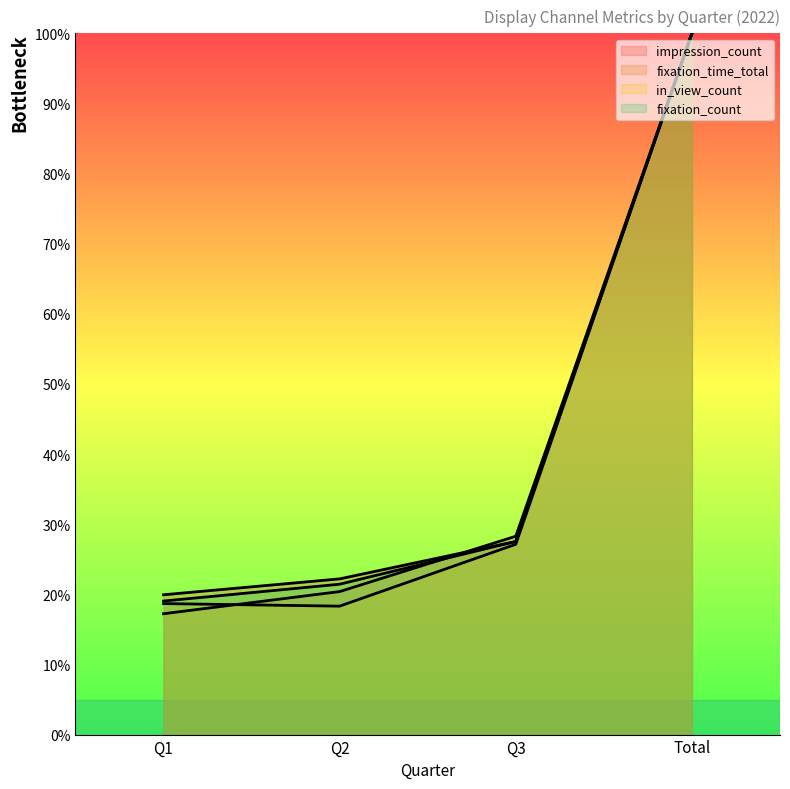

How many series are shown in this chart?

4